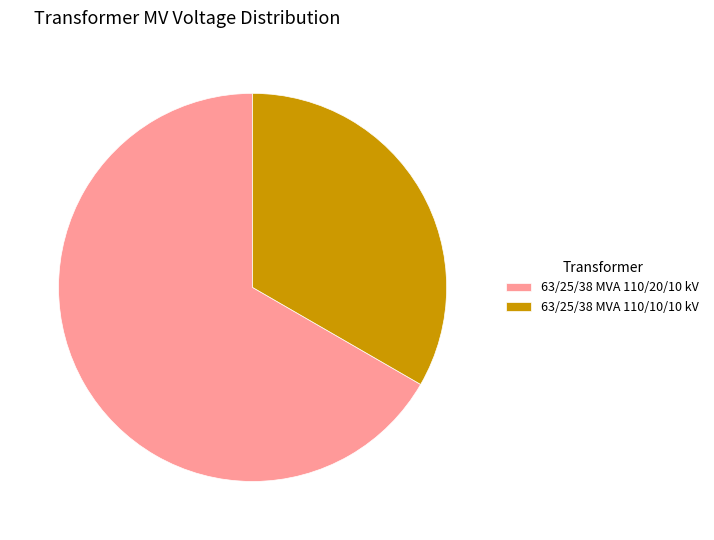

Does 63/25/38 MVA 110/20/10 kV represent more than half of the total?

Yes